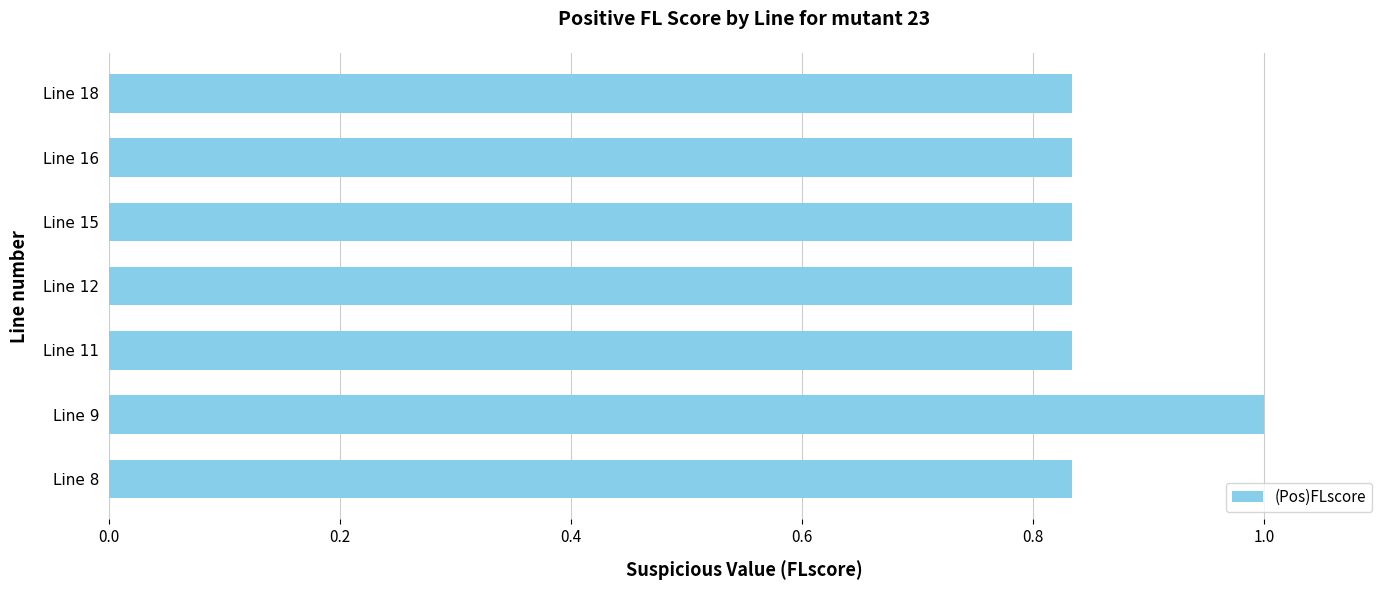

Between Line 8 and Line 9, which is larger?

Line 9